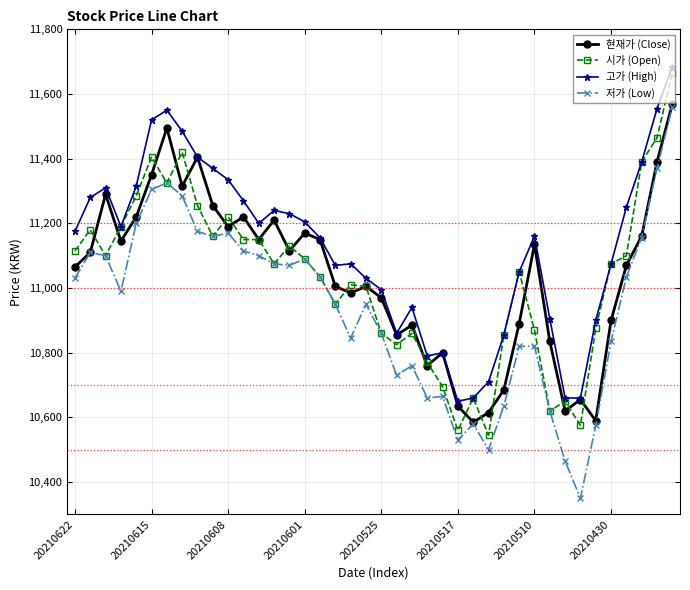

What is the highest value of the 고가 (High) series?

11685